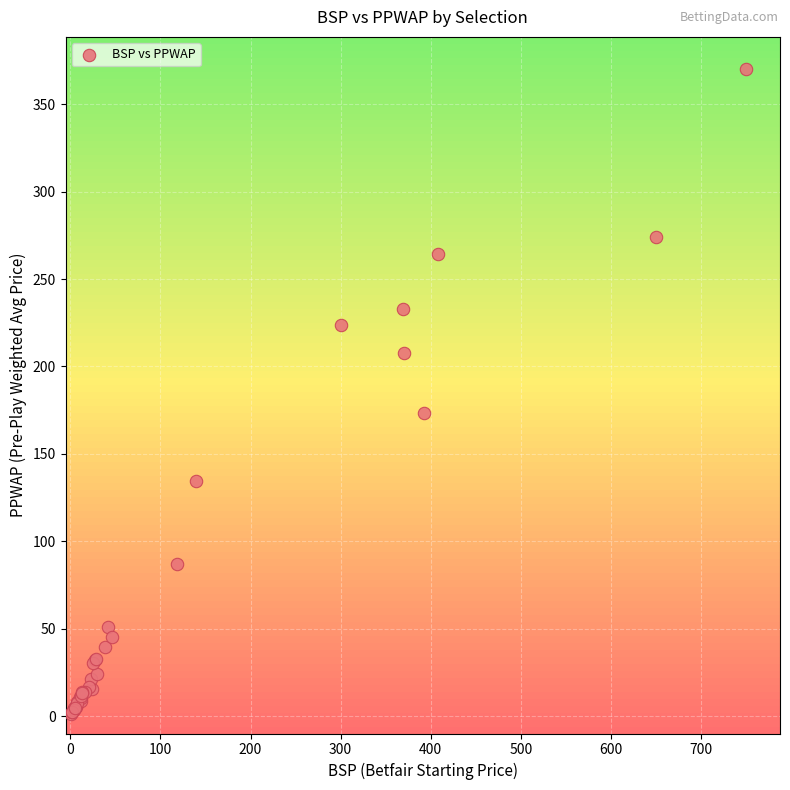

What Y value in the scatter plot is closest to 185?

173.1